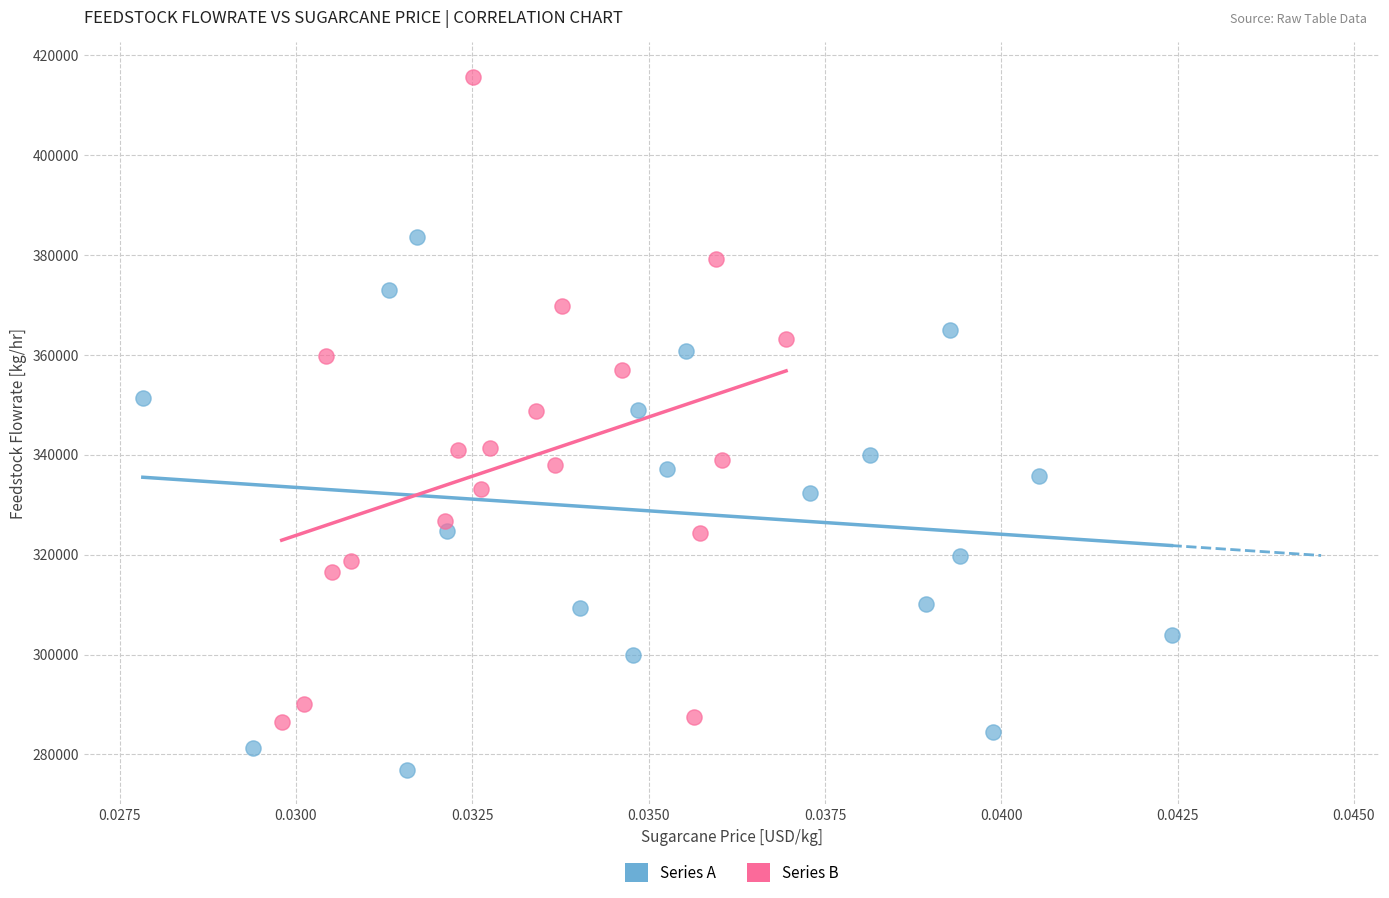

Which series reaches the maximum Y coordinate?

Series B